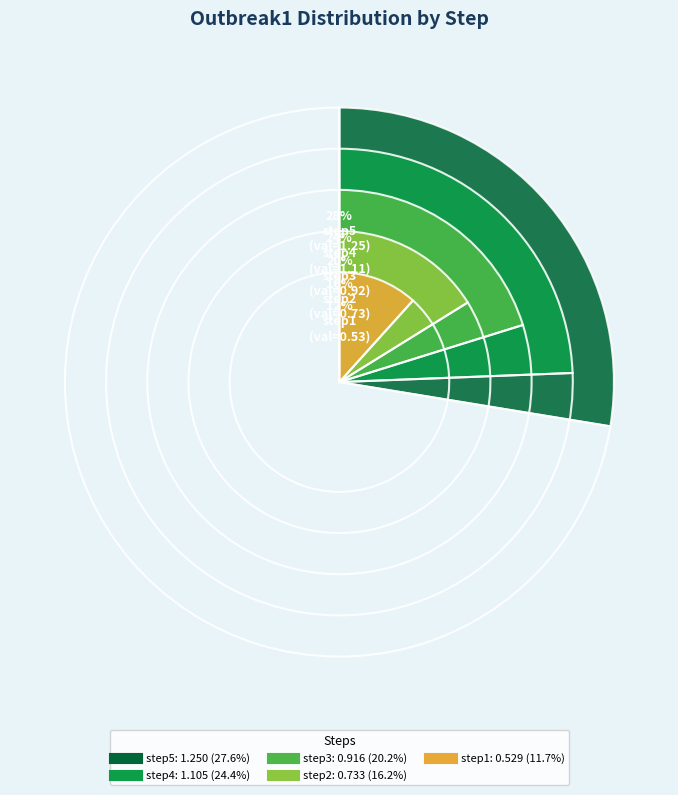

Rank the categories by value from highest to lowest.

step5, step4, step3, step2, step1